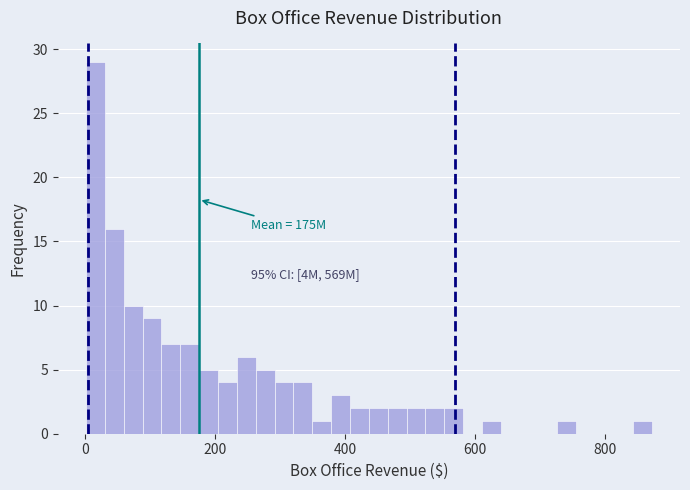

Around what value on the x-axis is the tallest bar? Give the approximate position of its centre, as read against the axis.

20